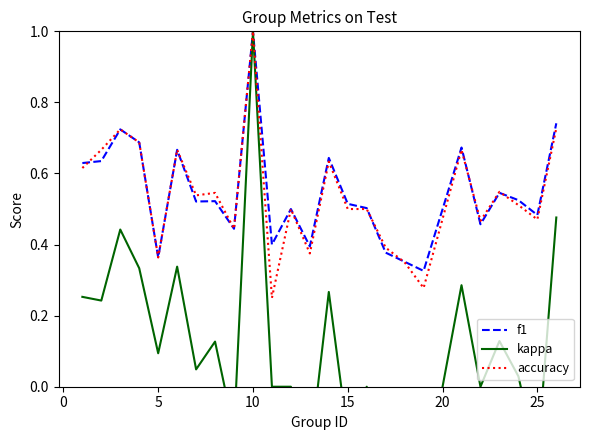

What is the minimum value for accuracy?

0.2